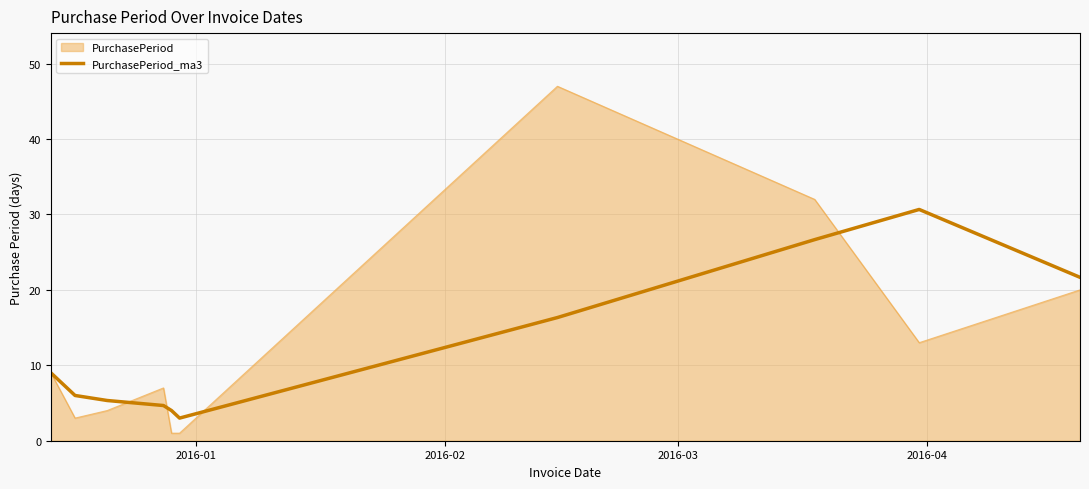

What is the greatest value displayed?

47.0